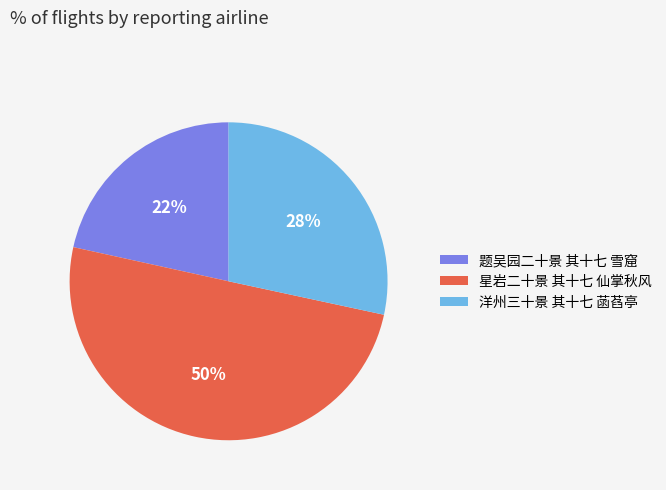

Rank the categories by value from highest to lowest.

星岩二十景 其十七 仙掌秋风, 洋州三十景 其十七 菡萏亭, 题吴园二十景 其十七 雪窟